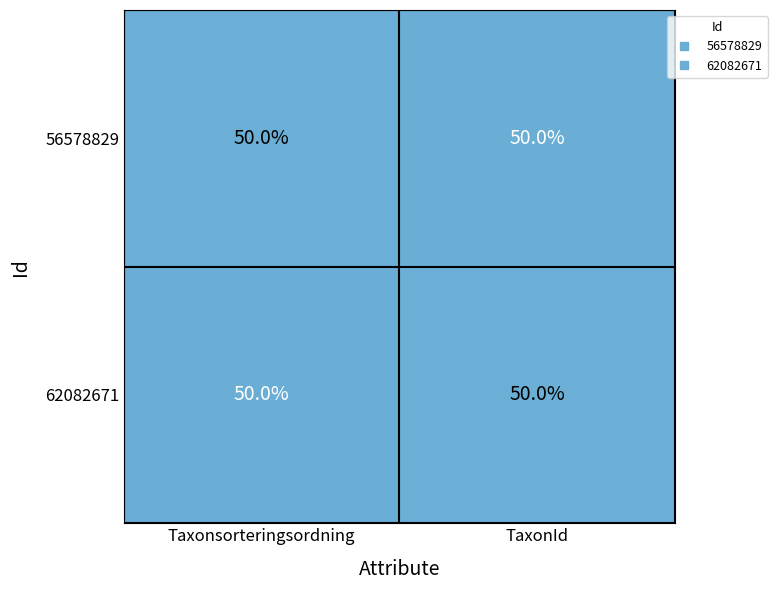

List the labels in order of 62082671 value, largest first.

Taxonsorteringsordning, TaxonId